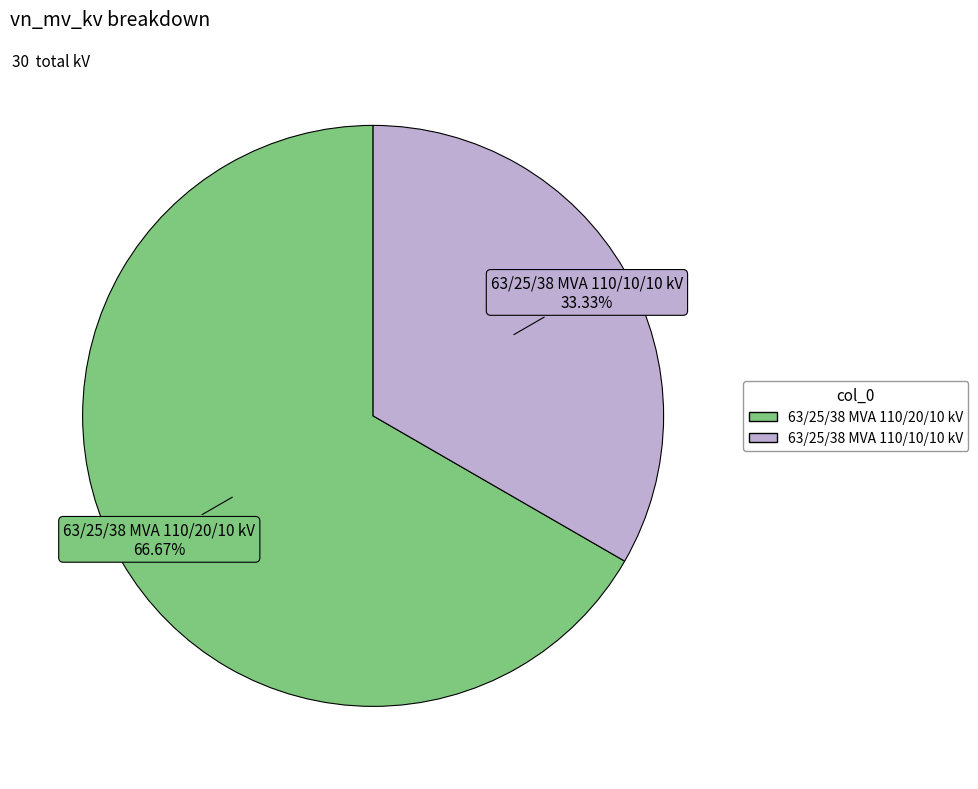

To the nearest percent, what is the difference between the 63/25/38 MVA 110/10/10 kV and 63/25/38 MVA 110/20/10 kV slice percentages?

33%